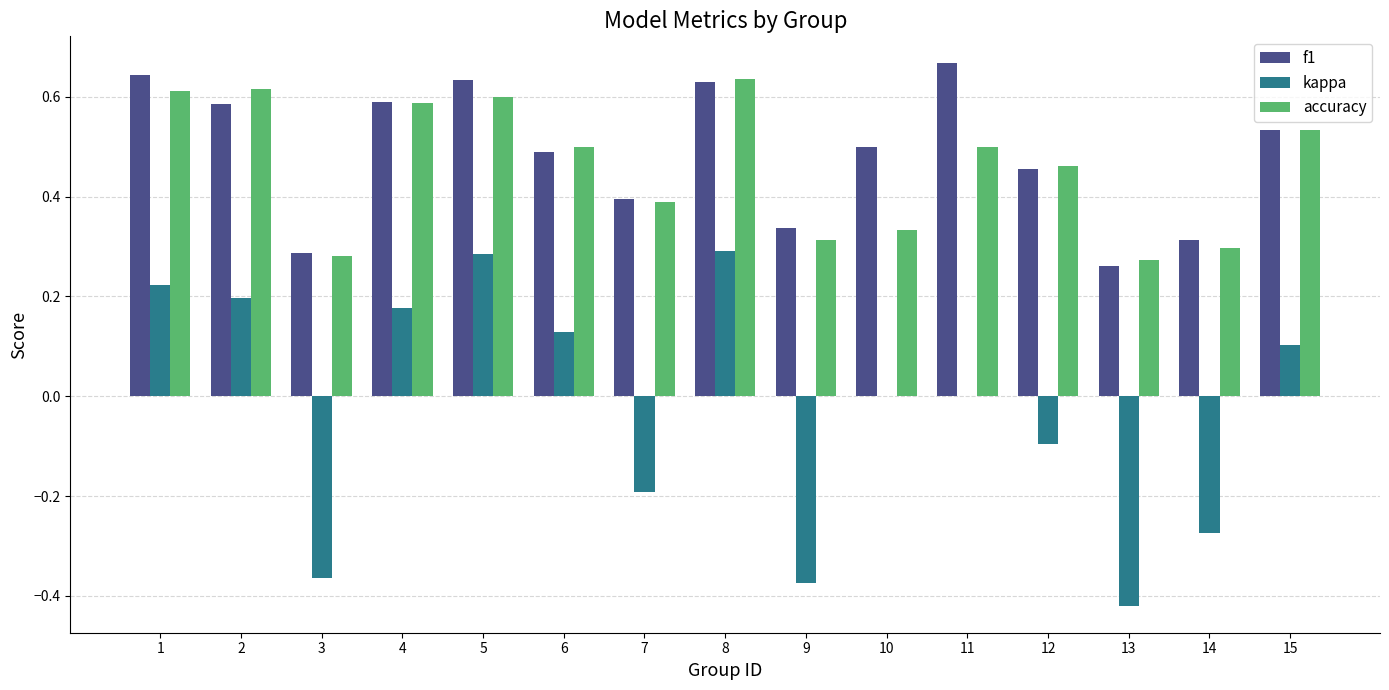

How many groups of bars are there?

15